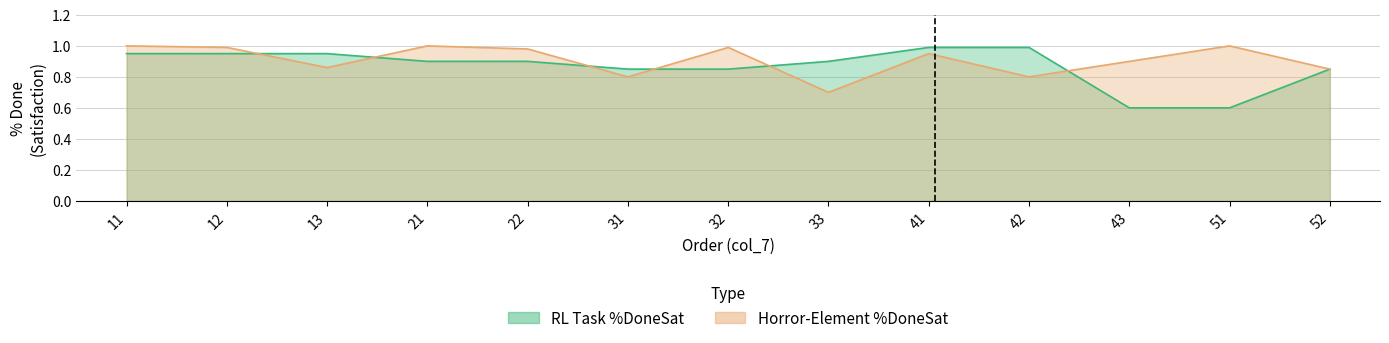

Rank the series by their maximum value, from highest to lowest.

Horror-Element %DoneSat, RL Task %DoneSat